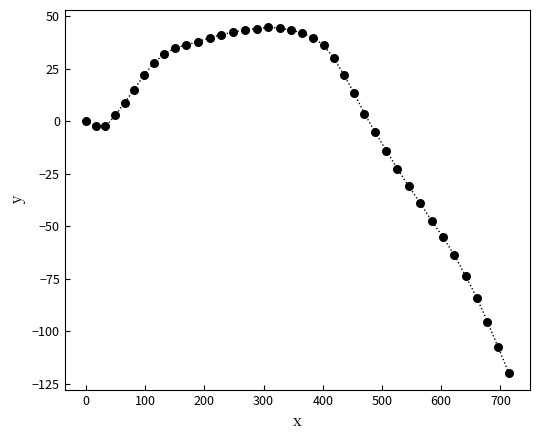

What is the range of X values (max minus min)?

714.2